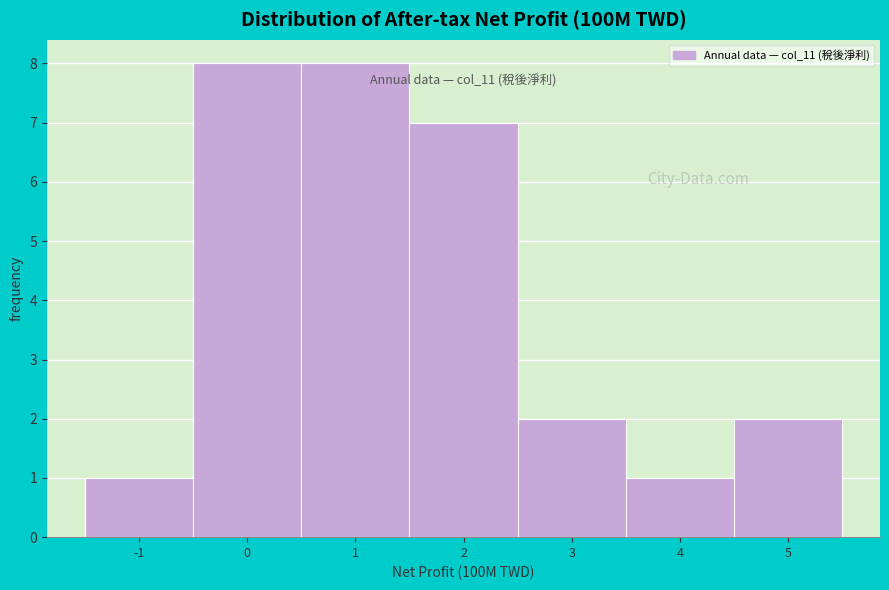

Reading left to right, what are all the values shown in this chart?

-1=1	0=8	1=8	2=7	3=2	4=1	5=2